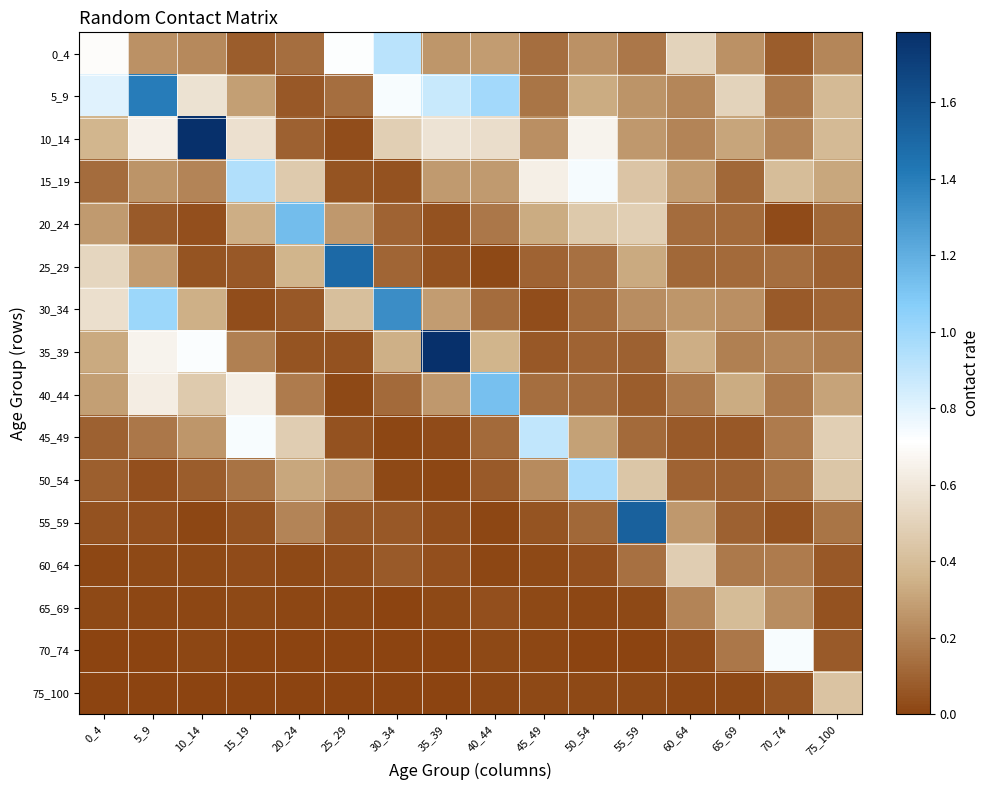

Which has a higher value, 0_4 or 35_39?

0_4